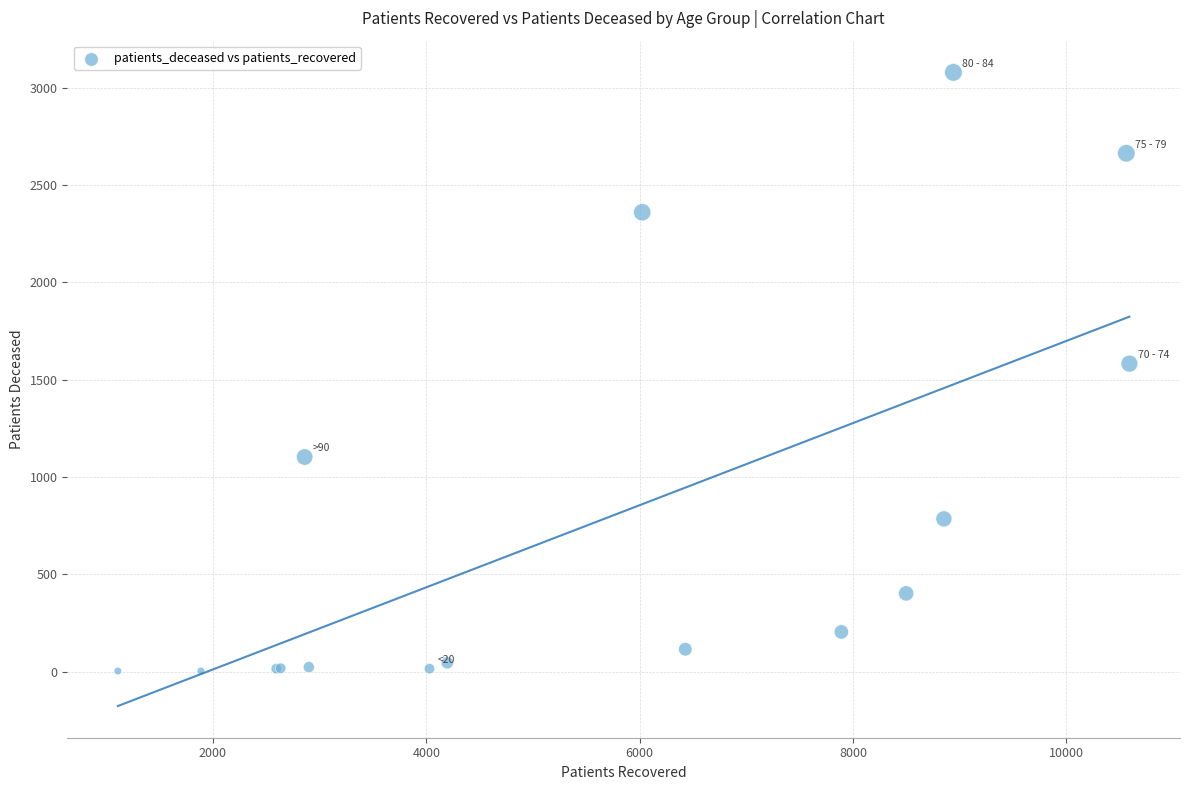

What Y value in the scatter plot is closest to 1541?

1583